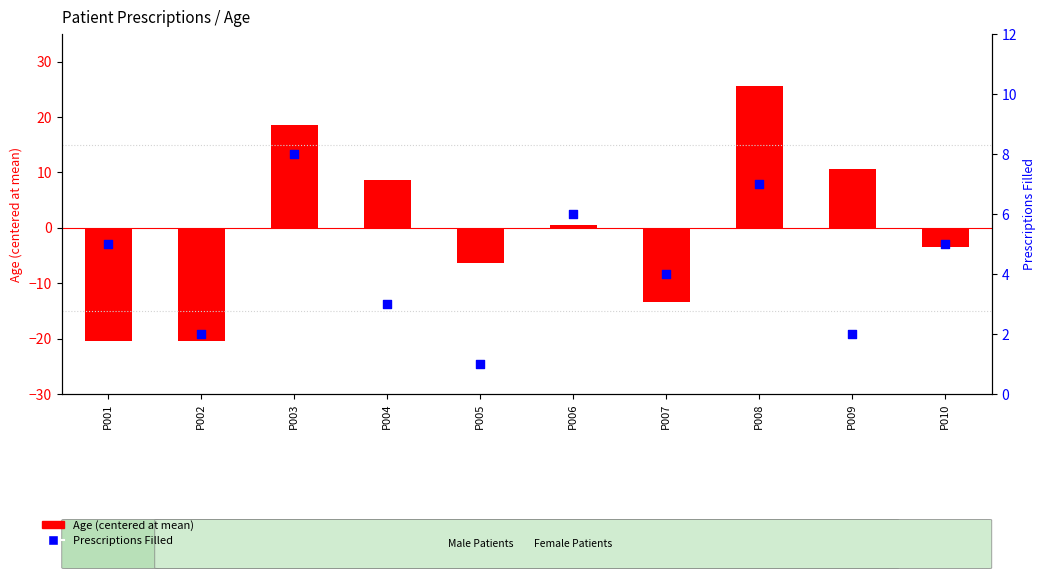

At which category is the sum across all series the highest?

P008